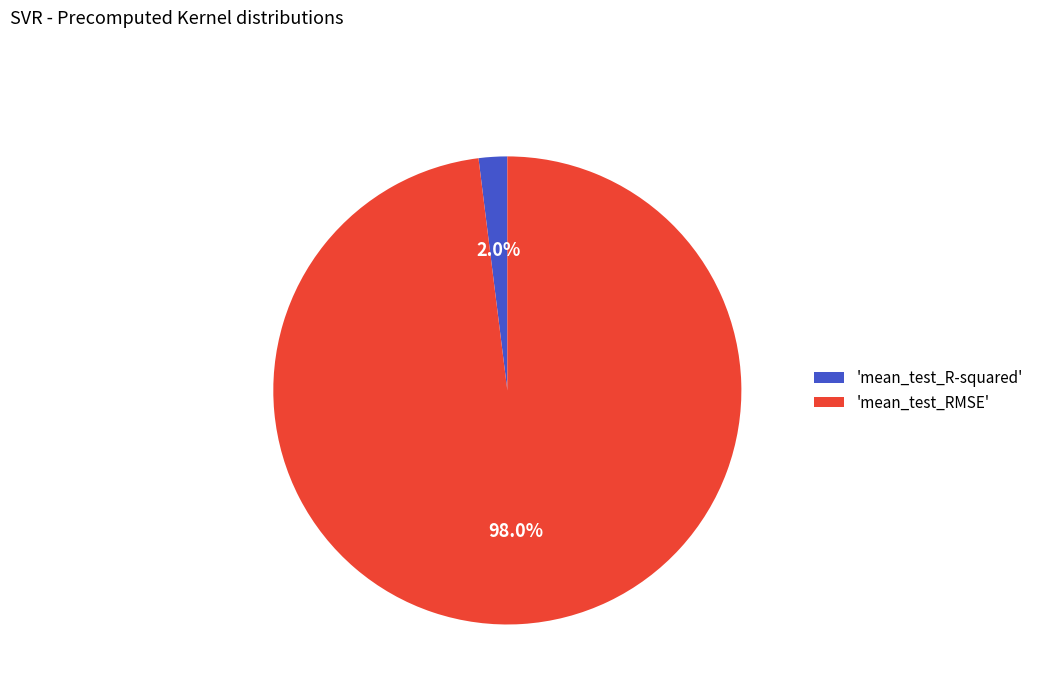

Between 'mean_test_RMSE' and 'mean_test_R-squared', which is larger?

'mean_test_RMSE'